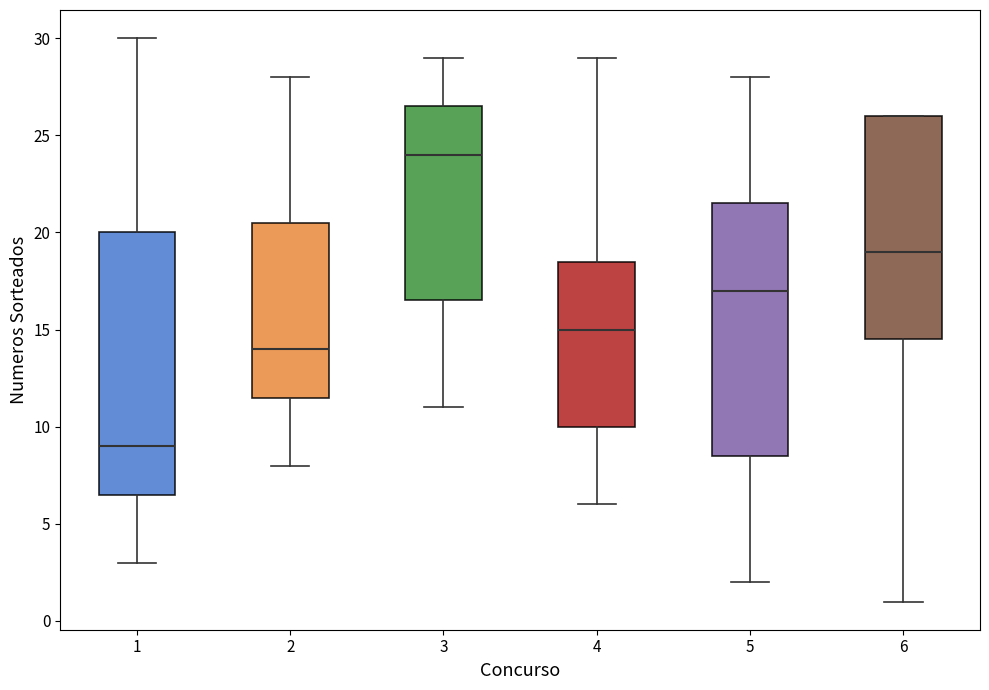

Where is the upper edge of the box at x = 2 on the y-axis? The values are not printed on the chart, so give them approximately, as read against the axis.

20.5